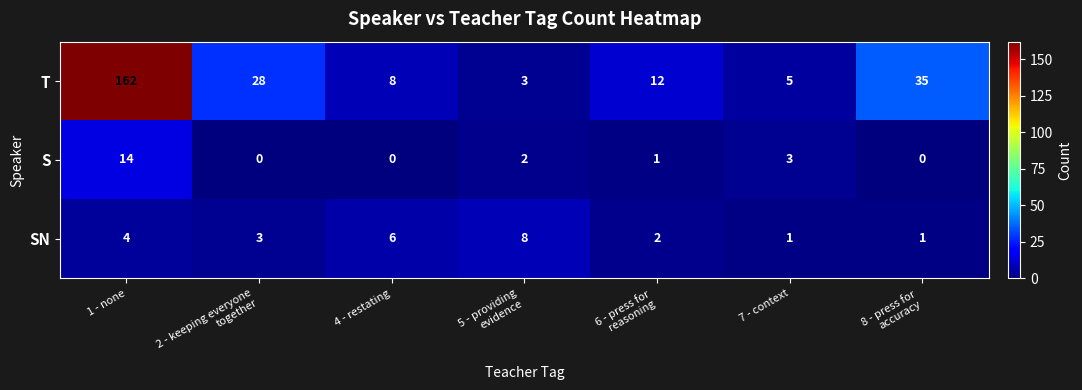

What value does the S series have at 7 - context?

3